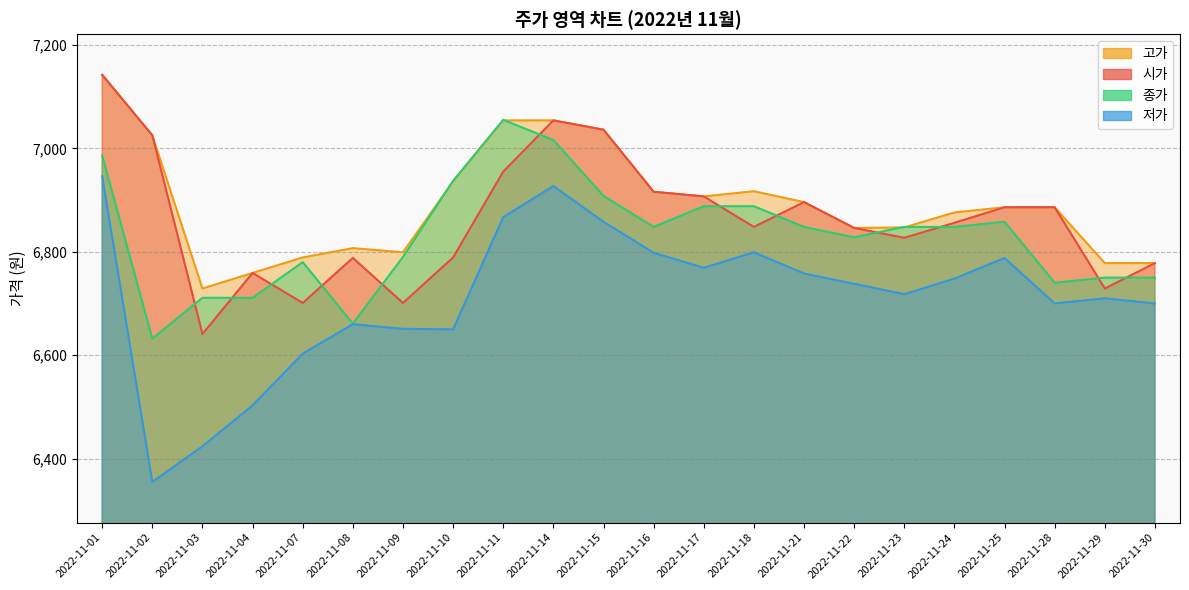

Which series has the largest range (max minus min)?

저가